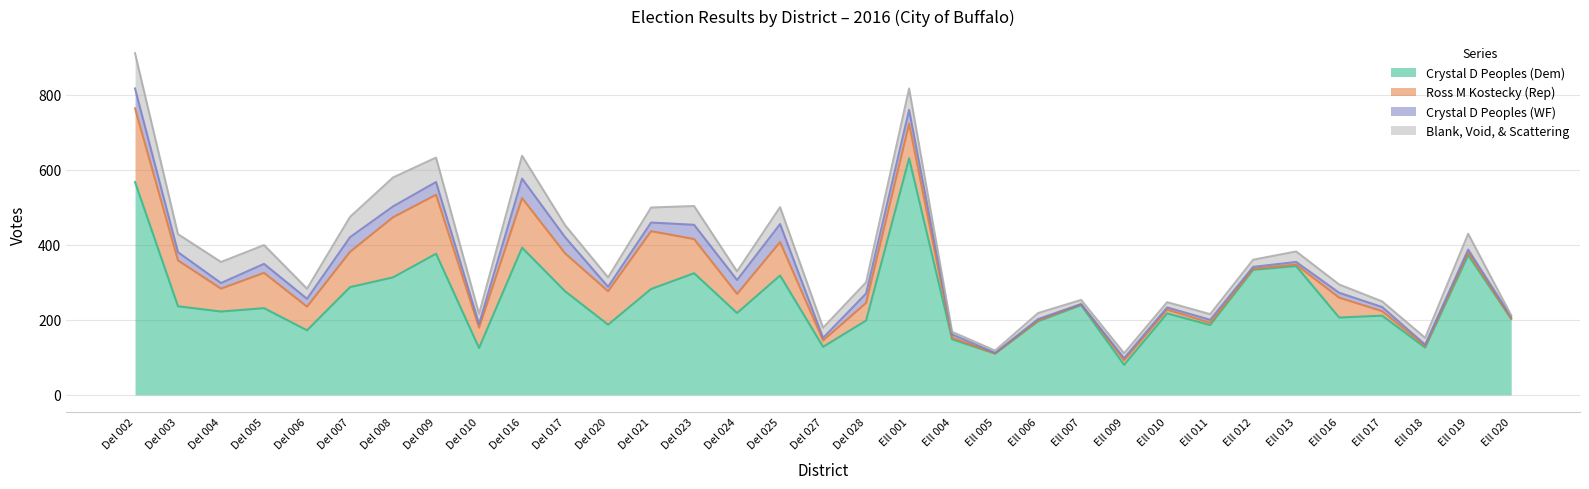

True or false: Ross M Kostecky (Rep) has a value of 89 at Del 025.

True